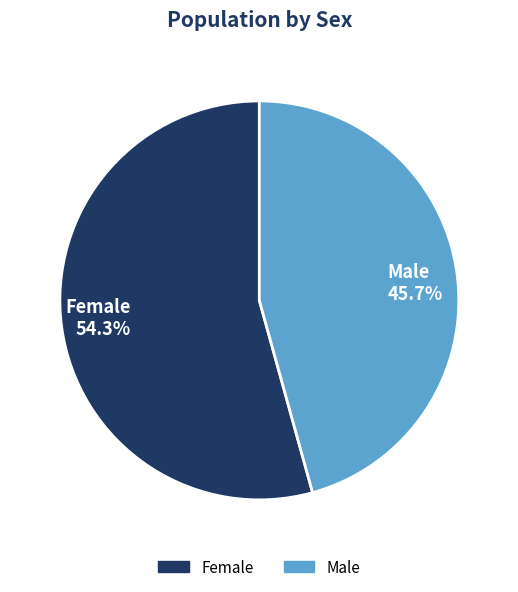

To the nearest percent, what is the average slice percentage?

50%